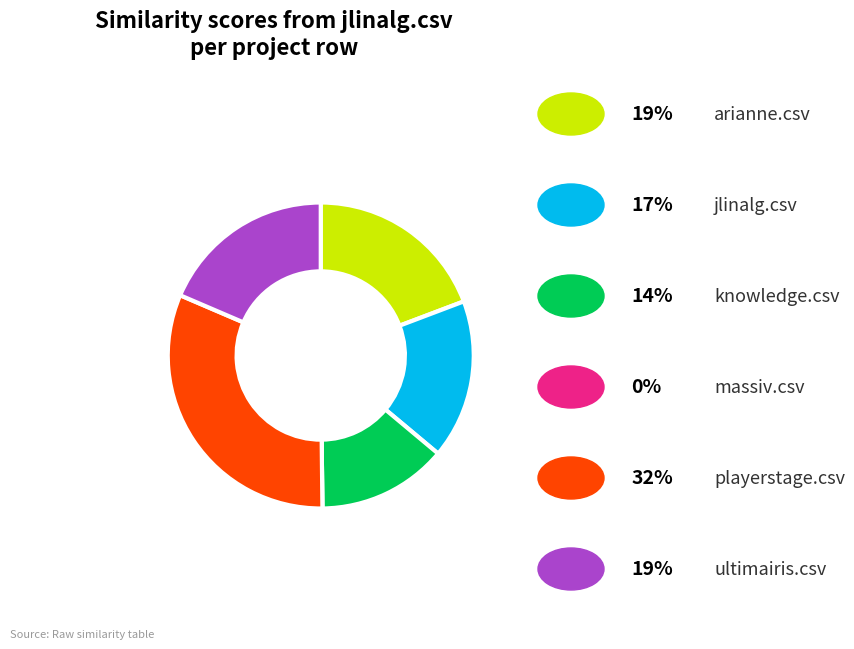

Is there any slice that represents more than half of the pie?

No